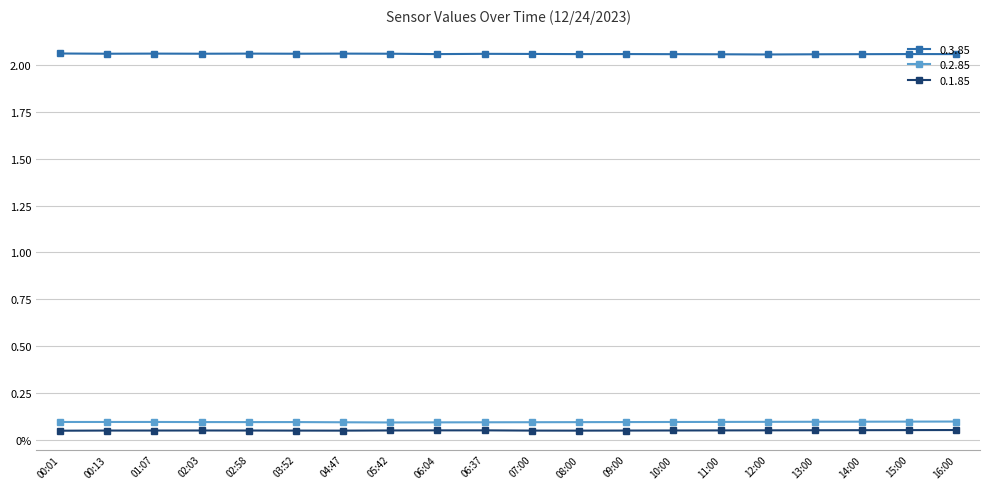

Between 10:00 and 09:00, which is larger?

10:00